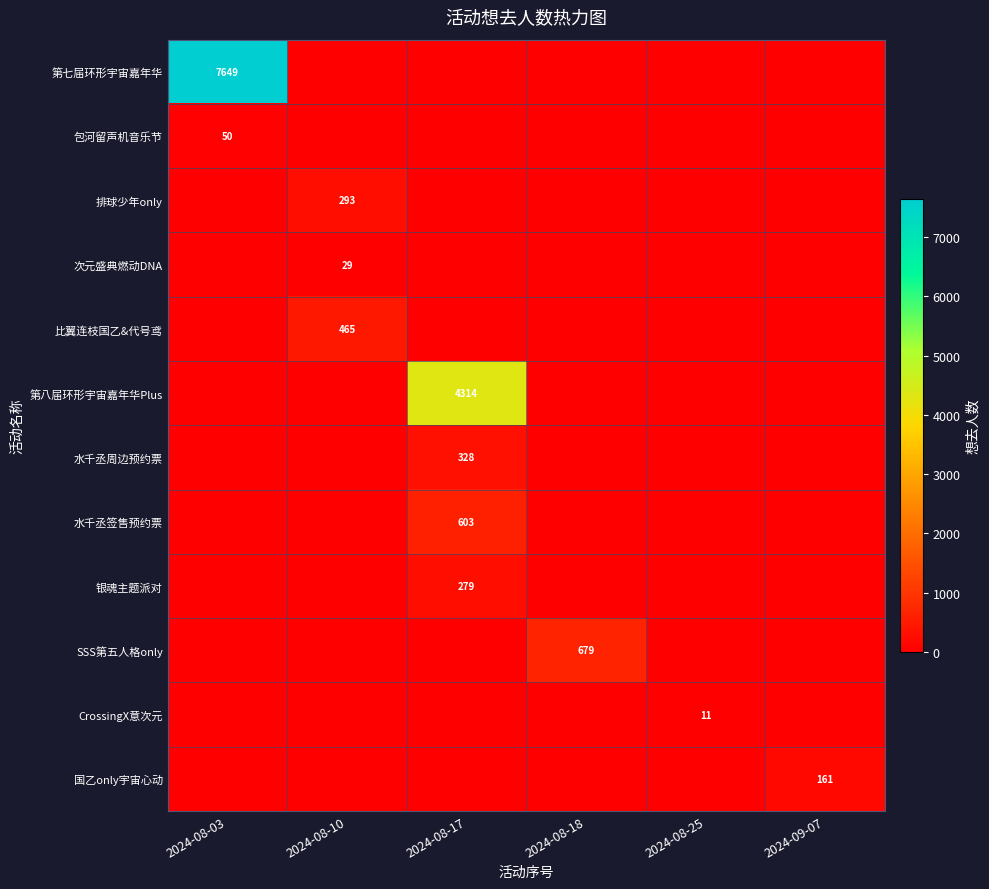

Reading left to right, list all the values displayed in this chart.

row_0: 2024-08-03=7649	2024-08-10=0	2024-08-17=0	2024-08-18=0	2024-08-25=0	2024-09-07=0
row_1: 2024-08-03=50	2024-08-10=0	2024-08-17=0	2024-08-18=0	2024-08-25=0	2024-09-07=0
row_2: 2024-08-03=0	2024-08-10=293	2024-08-17=0	2024-08-18=0	2024-08-25=0	2024-09-07=0
row_3: 2024-08-03=0	2024-08-10=29	2024-08-17=0	2024-08-18=0	2024-08-25=0	2024-09-07=0
row_4: 2024-08-03=0	2024-08-10=465	2024-08-17=0	2024-08-18=0	2024-08-25=0	2024-09-07=0
row_5: 2024-08-03=0	2024-08-10=0	2024-08-17=4314	2024-08-18=0	2024-08-25=0	2024-09-07=0
row_6: 2024-08-03=0	2024-08-10=0	2024-08-17=328	2024-08-18=0	2024-08-25=0	2024-09-07=0
row_7: 2024-08-03=0	2024-08-10=0	2024-08-17=603	2024-08-18=0	2024-08-25=0	2024-09-07=0
row_8: 2024-08-03=0	2024-08-10=0	2024-08-17=279	2024-08-18=0	2024-08-25=0	2024-09-07=0
row_9: 2024-08-03=0	2024-08-10=0	2024-08-17=0	2024-08-18=679	2024-08-25=0	2024-09-07=0
row_10: 2024-08-03=0	2024-08-10=0	2024-08-17=0	2024-08-18=0	2024-08-25=11	2024-09-07=0
row_11: 2024-08-03=0	2024-08-10=0	2024-08-17=0	2024-08-18=0	2024-08-25=0	2024-09-07=161